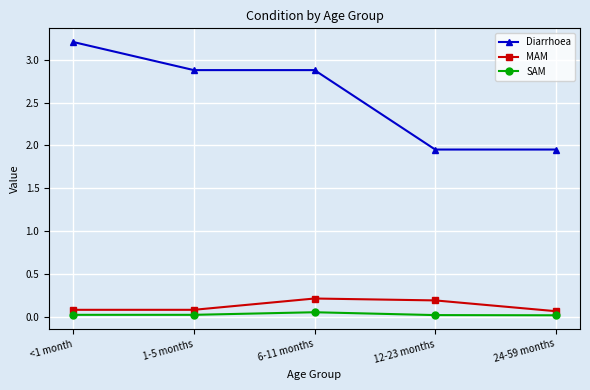

Is this an area chart (filled region under the line)?

No